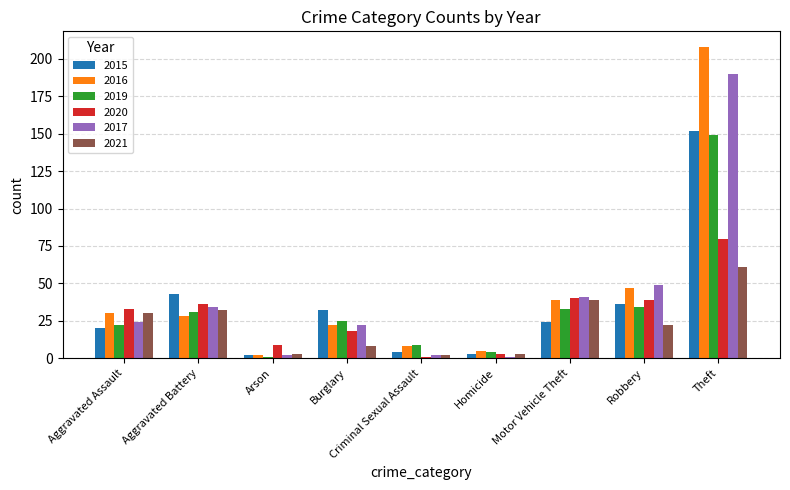

What is the average value of the 2019 series?

34